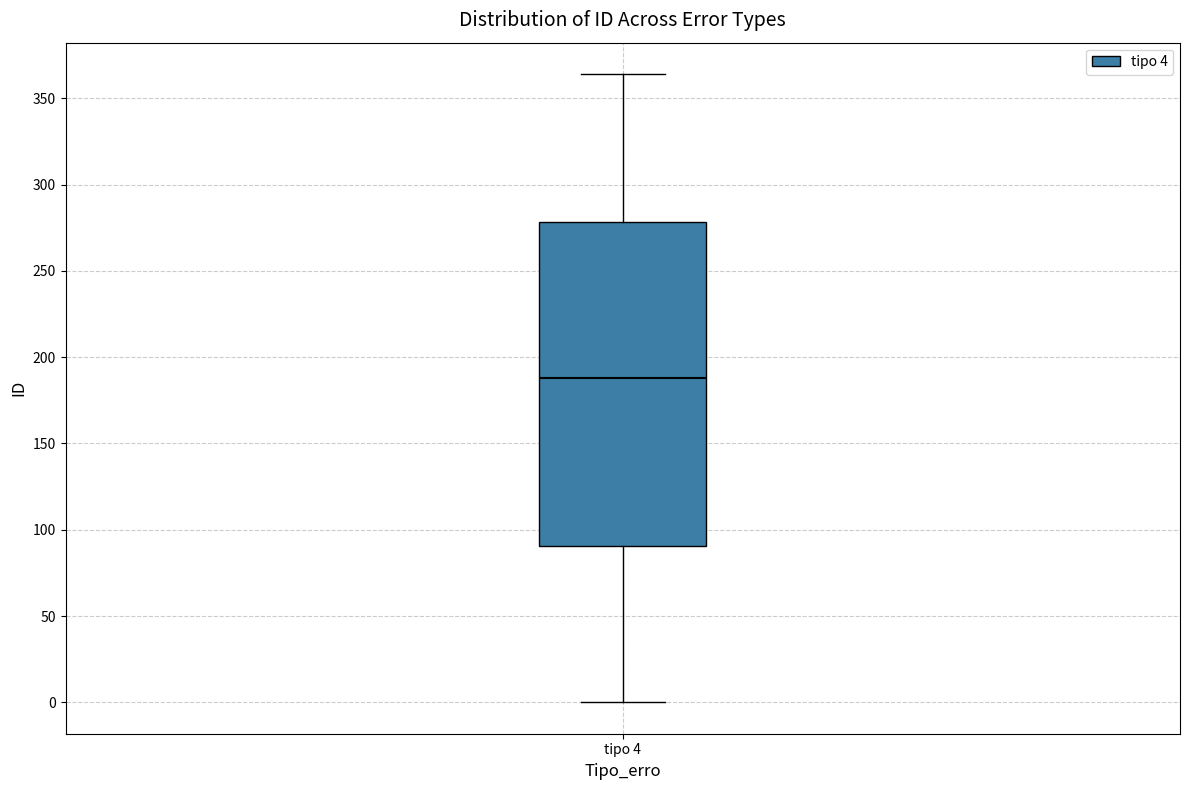

Transcribe this box plot: give where the median line is, the range the box spans, and where the two whiskers end, as read against the y-axis. The values are not printed on the chart, so give them approximately, as read against the axis.

median 190, box 90 to 280, whiskers 0 to 365